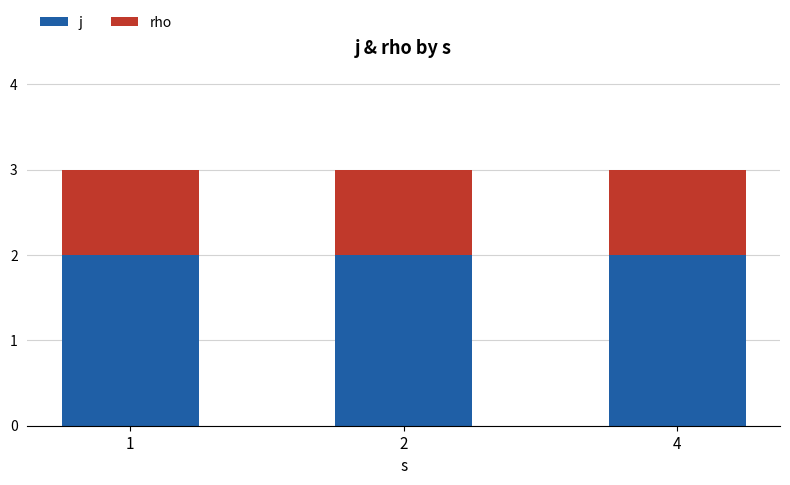

The value of j at 2 is 2. True or false?

True